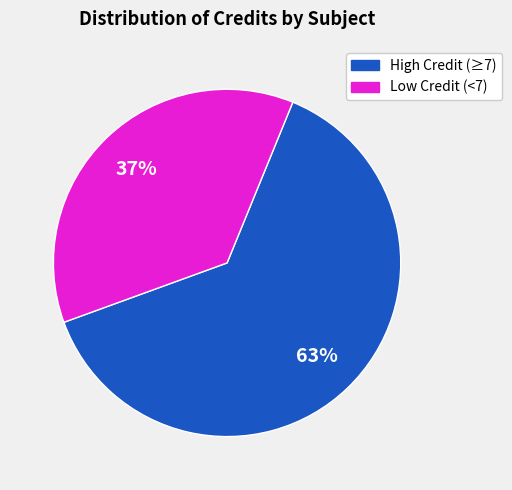

To the nearest percent, what is the average slice percentage?

50%